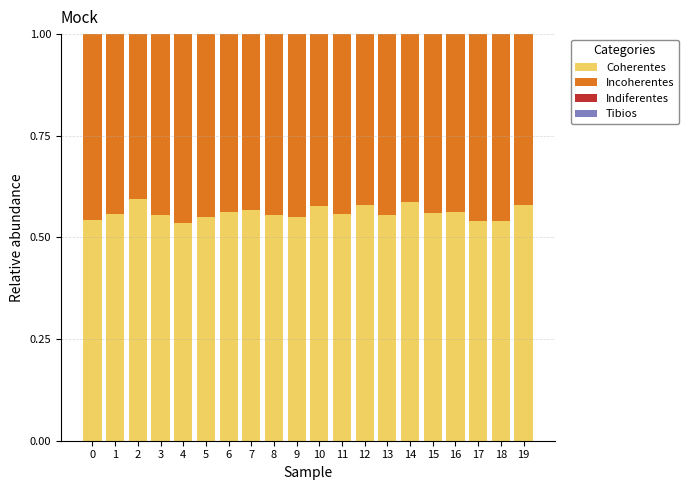

Count the Coherentes values in the range 0 to 1.

20